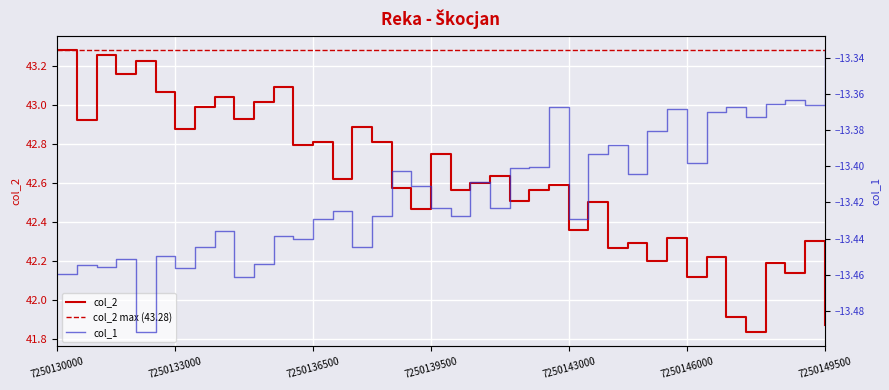

At 15, list the series in order from smallest to largest.

col_1, col_2